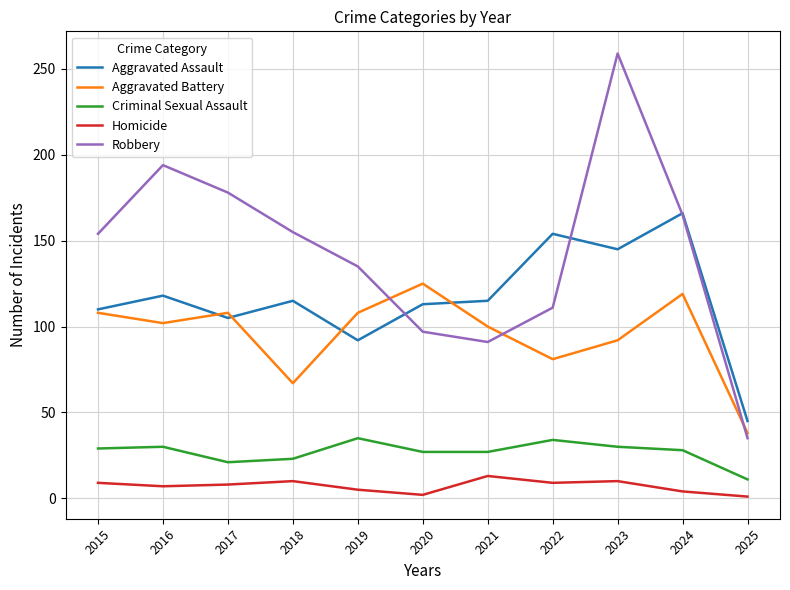

What are all the series names shown in the legend?

Aggravated Assault, Aggravated Battery, Criminal Sexual Assault, Homicide, Robbery